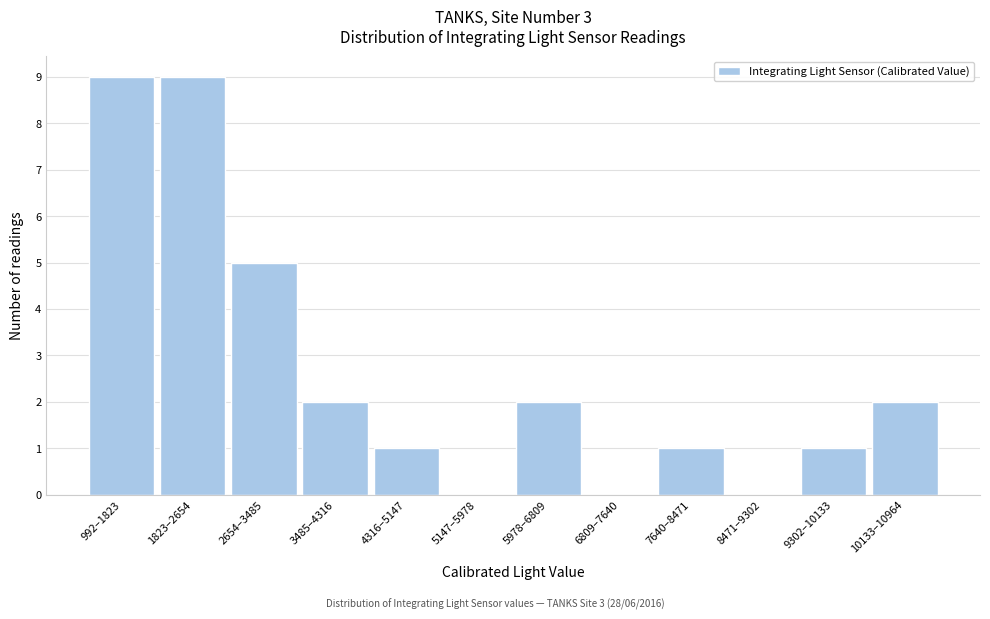

Reading left to right, transcribe all the data shown in this chart.

992–1823=9	1823–2654=9	2654–3485=5	3485–4316=2	4316–5147=1	5147–5978=0	5978–6809=2	6809–7640=0	7640–8471=1	8471–9302=0	9302–10133=1	10133–10964=2